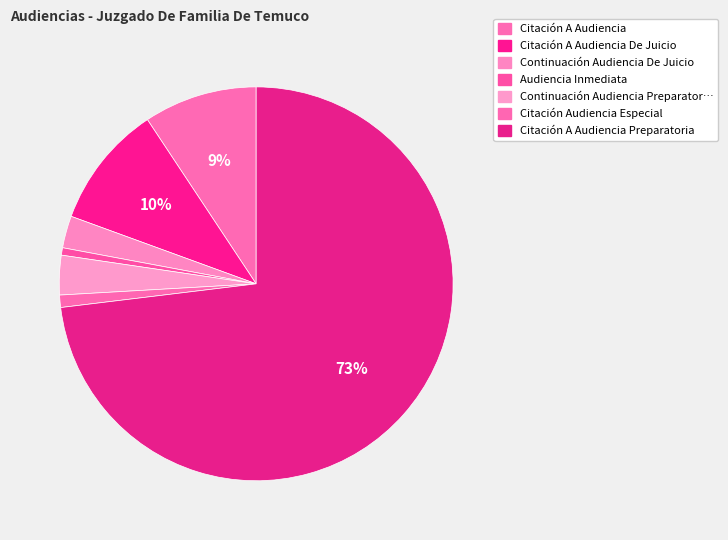

Count the number of slices in the pie.

7